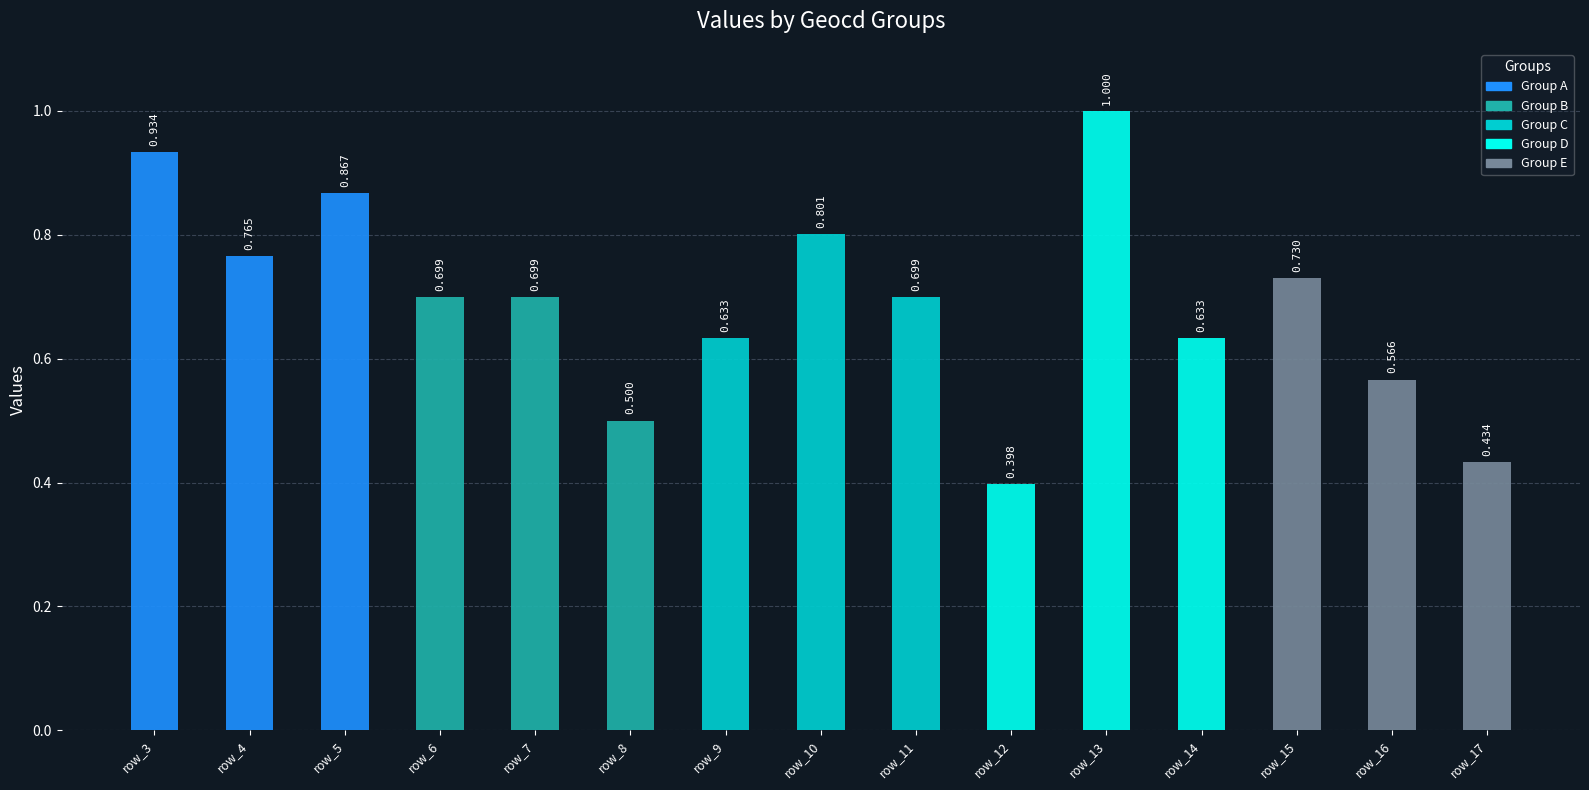

What is the minimum value shown in the chart?

0.4